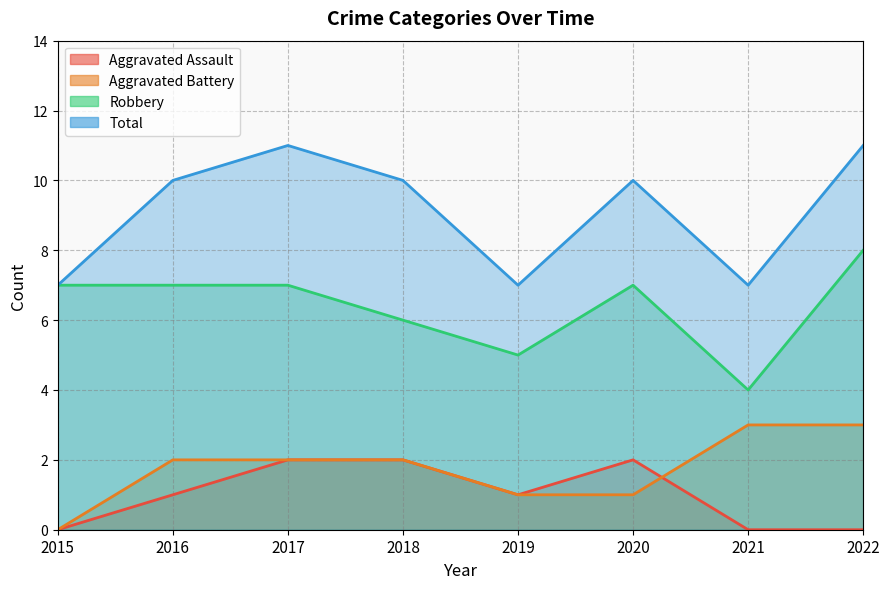

Which has a higher value, 2015 or 2020?

2020